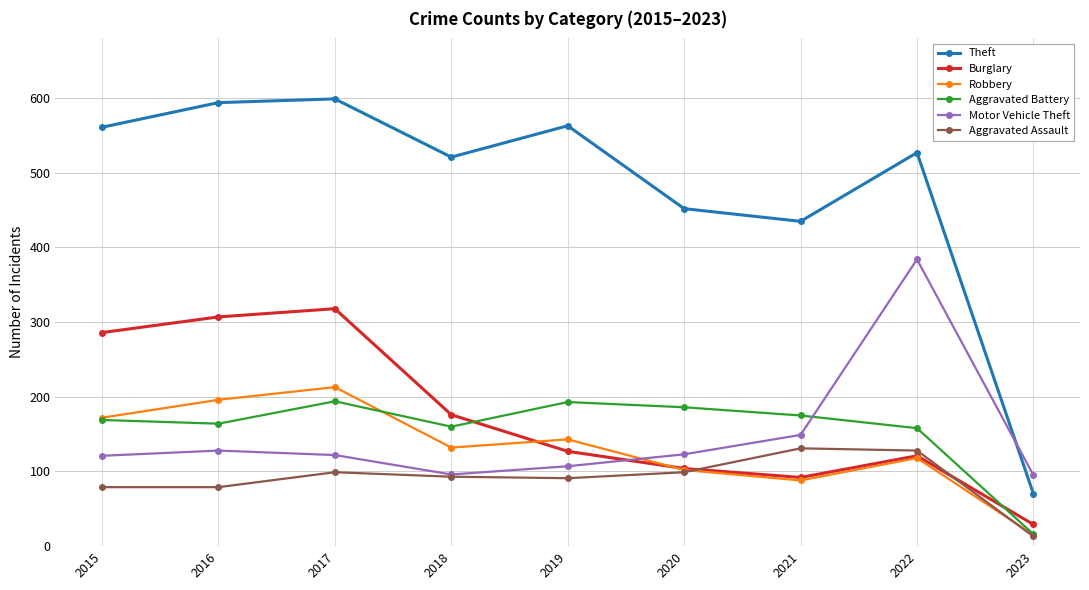

How many interior local peaks does the Motor Vehicle Theft series have?

2